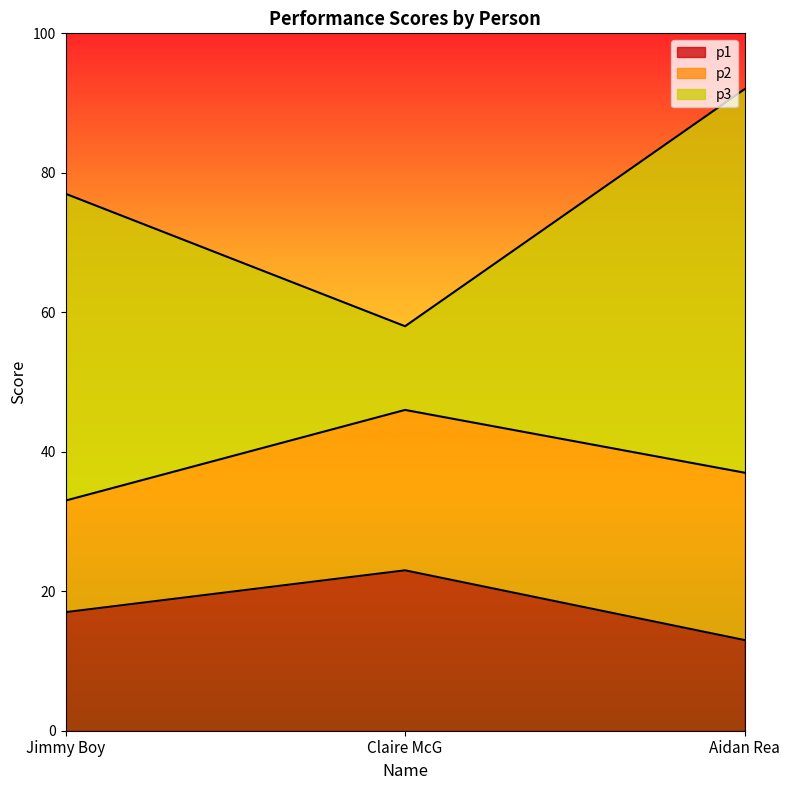

At which label is p3 closest to 33?

Jimmy Boy